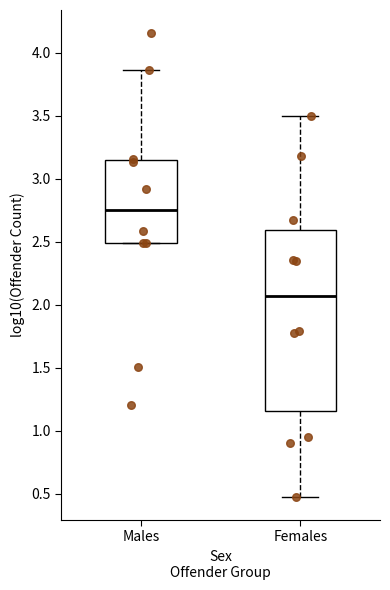

Reading left to right, transcribe this box plot: for each box, give where its median line is, the range the box spans, and where its two whiskers end, as read against the y-axis. The values are not printed on the chart, so give them approximately, as read against the axis.

Males: median 2.75, box 2.50 to 3.15, whiskers 2.50 to 3.85
Females: median 2.05, box 1.15 to 2.60, whiskers 0.50 to 3.50